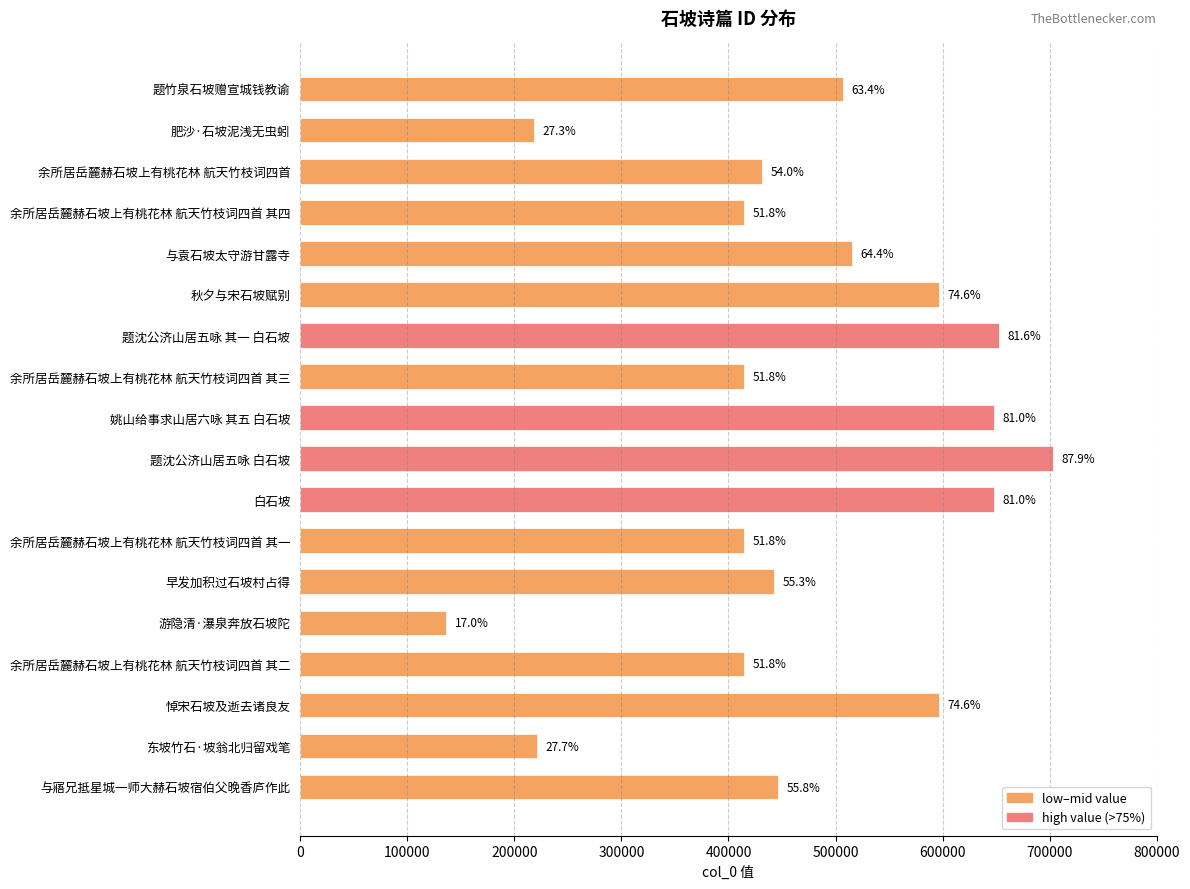

Does the chart contain any negative values?

No